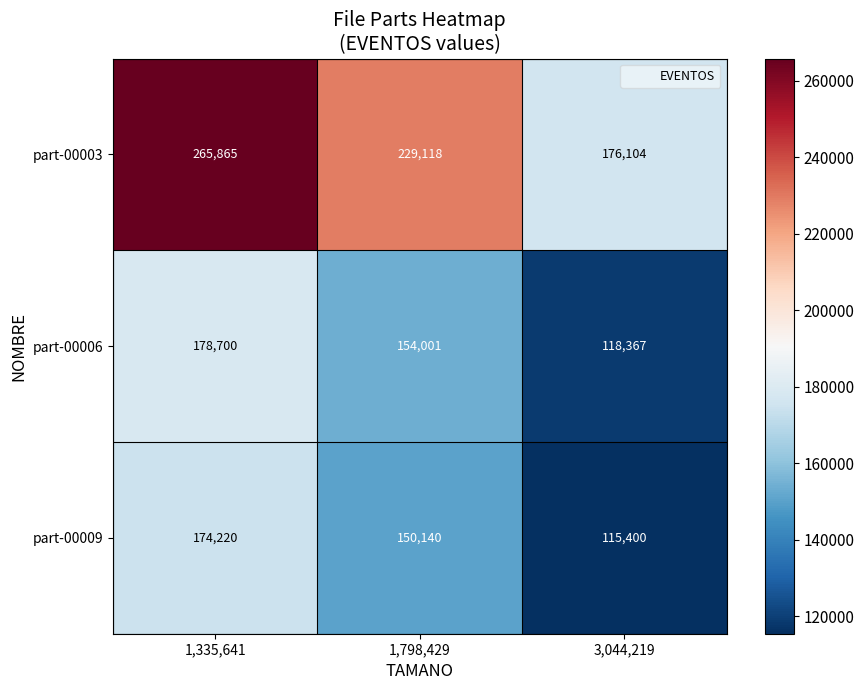

Reading right to left, extract all data points from this chart.

part-00003: 176104	229118	265865
part-00006: 118367	154001	178700
part-00009: 115400	150140	174220